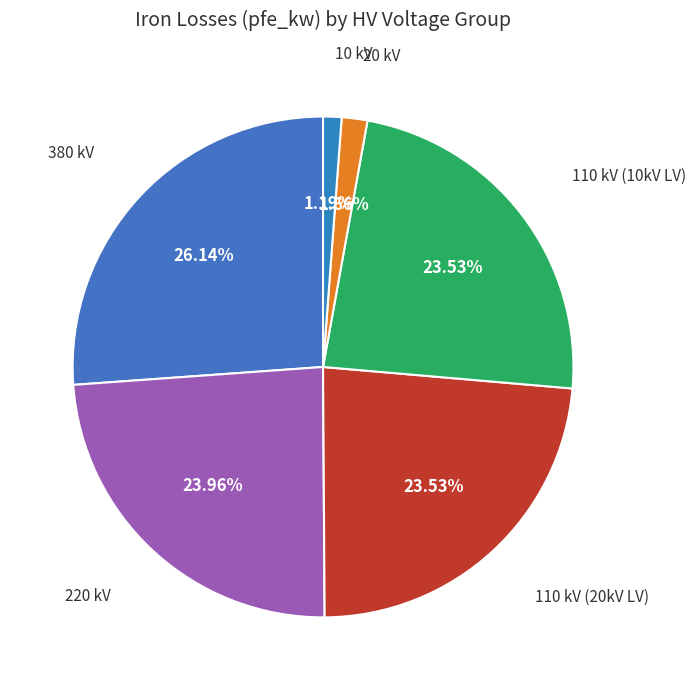

Count the number of slices in the pie.

6